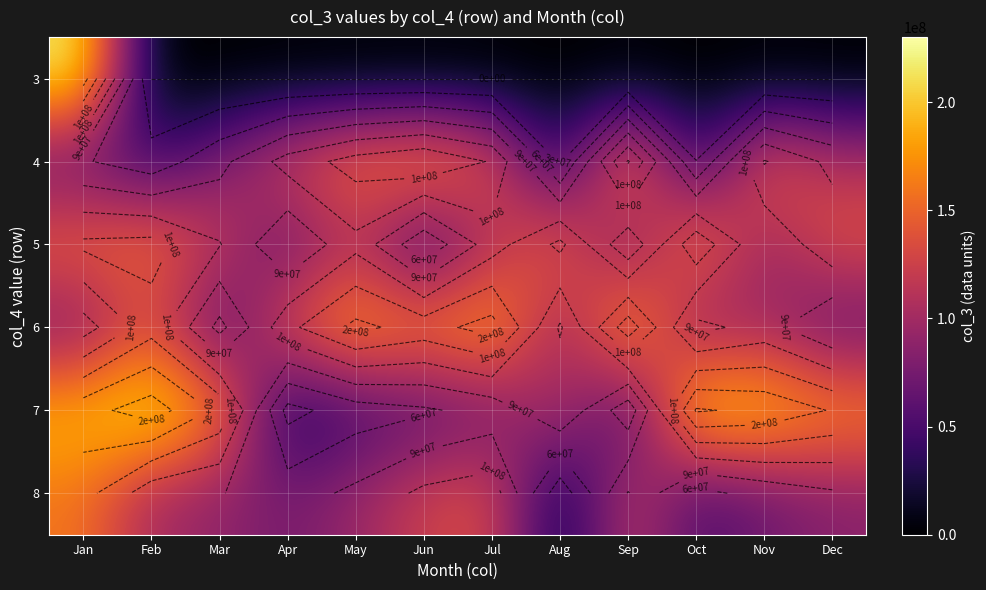

How many values in the 6 series are below 136440168?

6